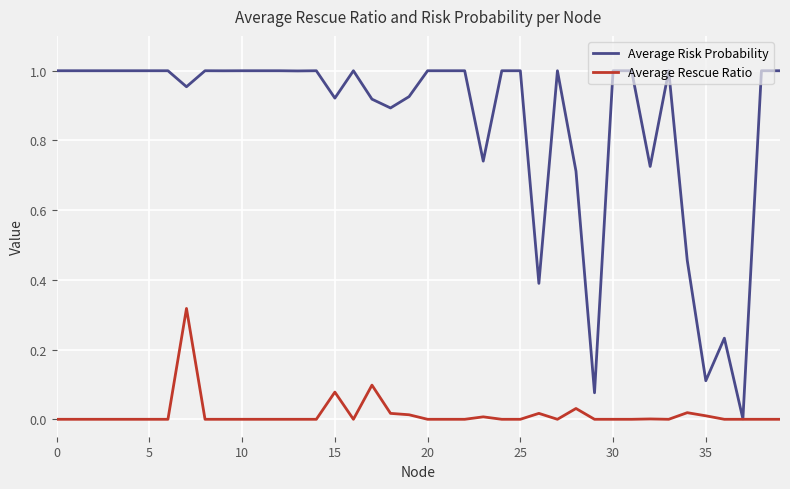

Which series has the largest total across all categories?

Average Risk Probability